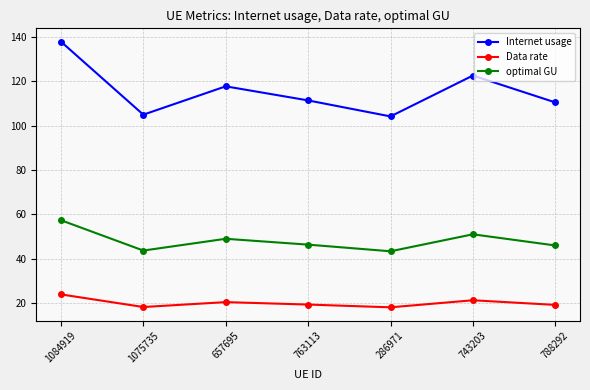

What is the difference between the highest and lowest values at 1084919?

114.1